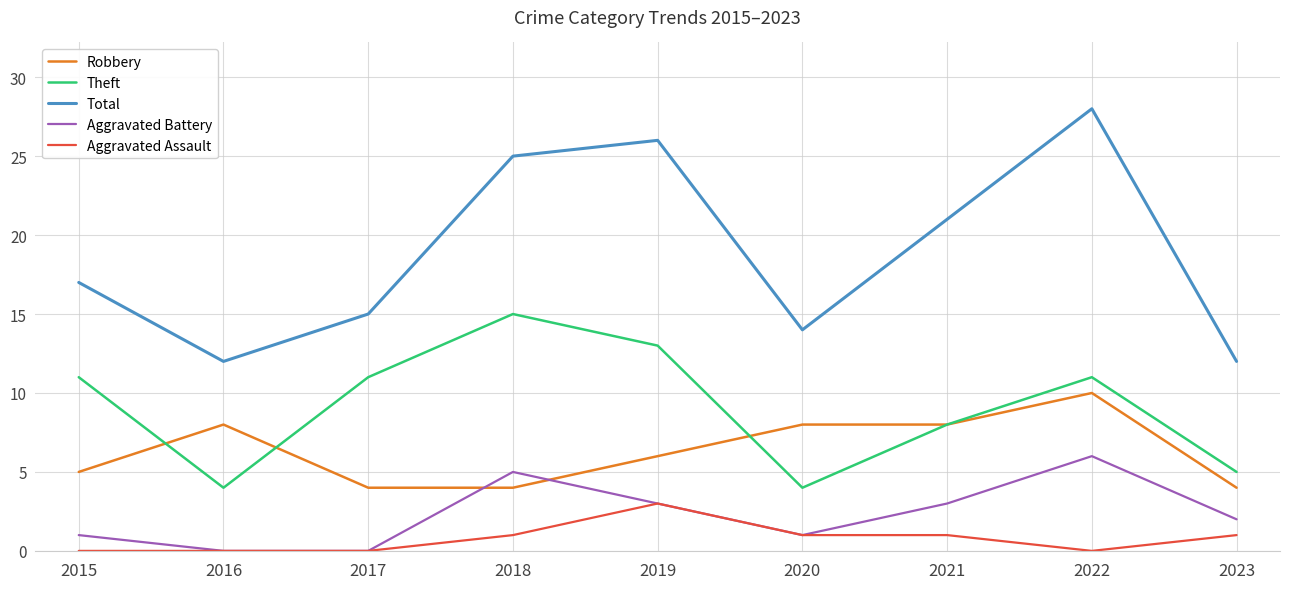

Does the chart display data point markers on the line(s)?

No